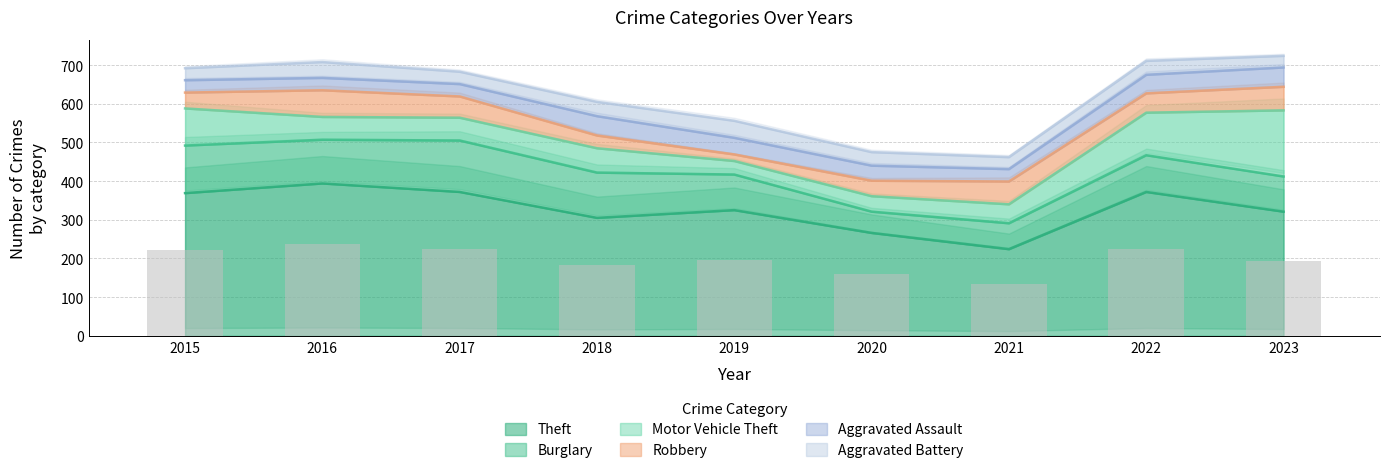

How many values in the Aggravated Battery series exceed 35?

4